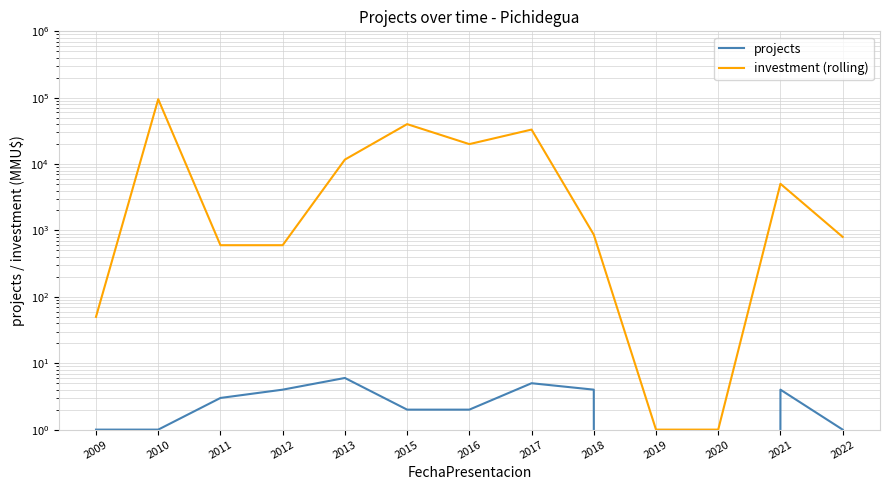

True or false: investment (rolling) and projects intersect in this chart.

False